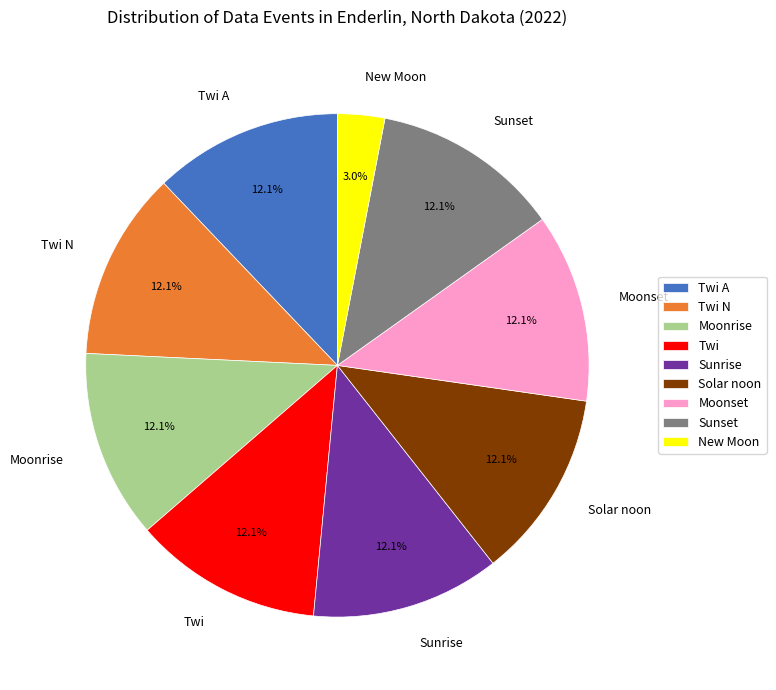

How many segments does this pie chart have?

9